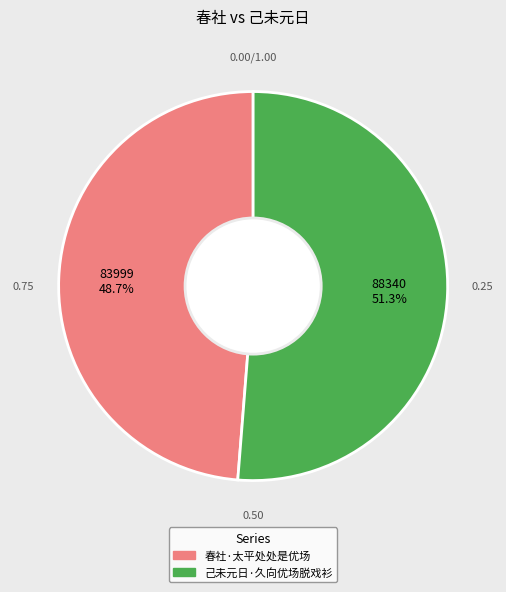

Combined, what portion of the pie is 春社·太平处处是优场 and 己未元日·久向优场脱戏衫?

100.0%